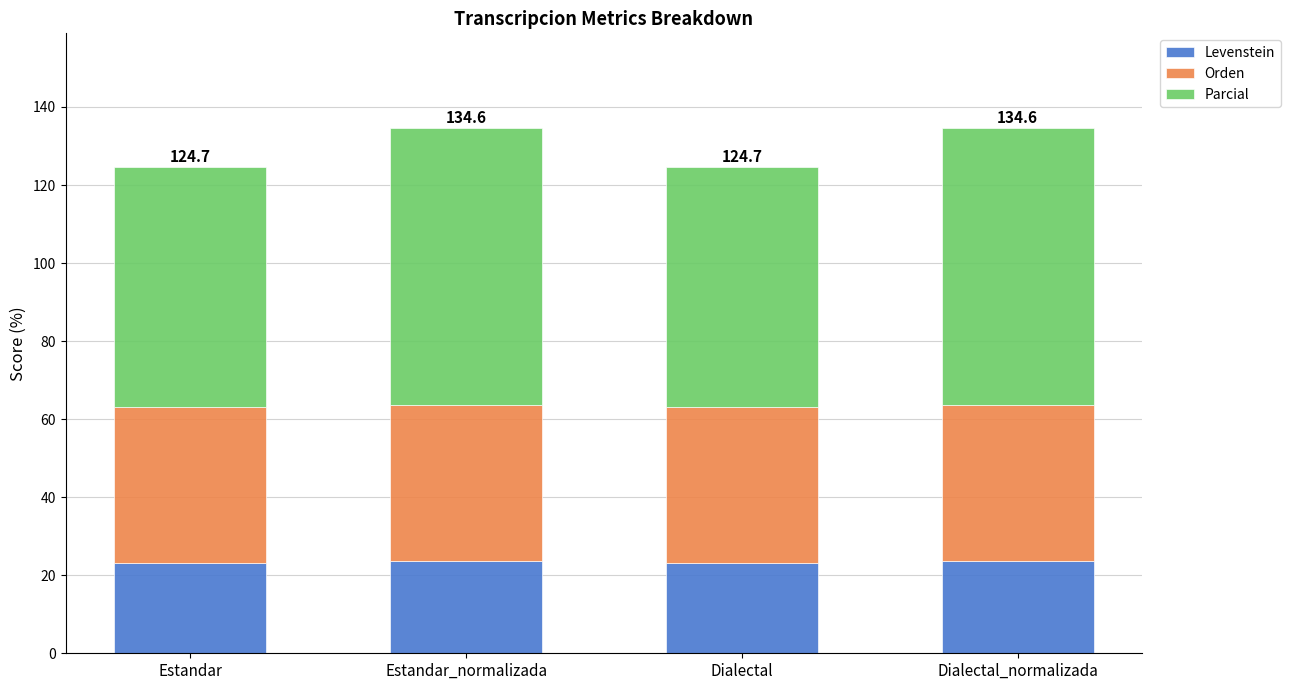

What is the total value across all series at Estandar_normalizada?

134.6